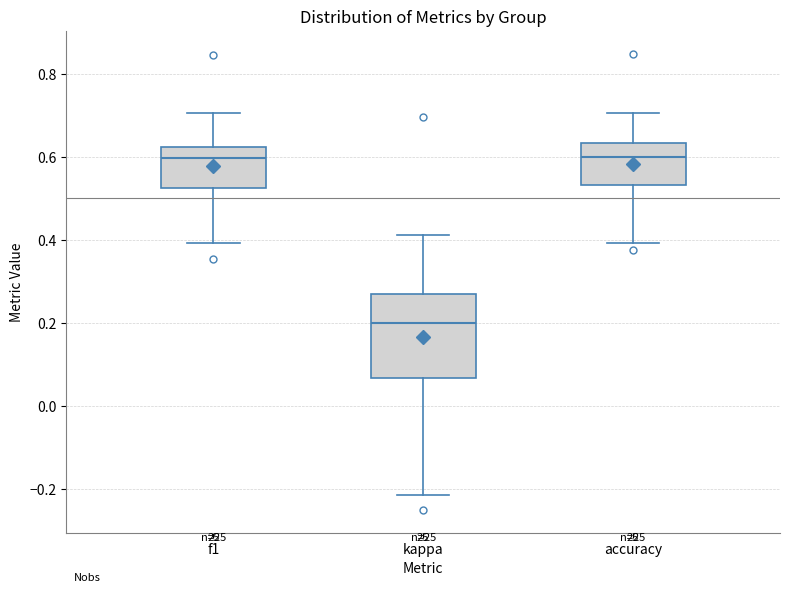

Where is the upper edge of the box for f1 on the y-axis? The values are not printed on the chart, so give them approximately, as read against the axis.

0.62